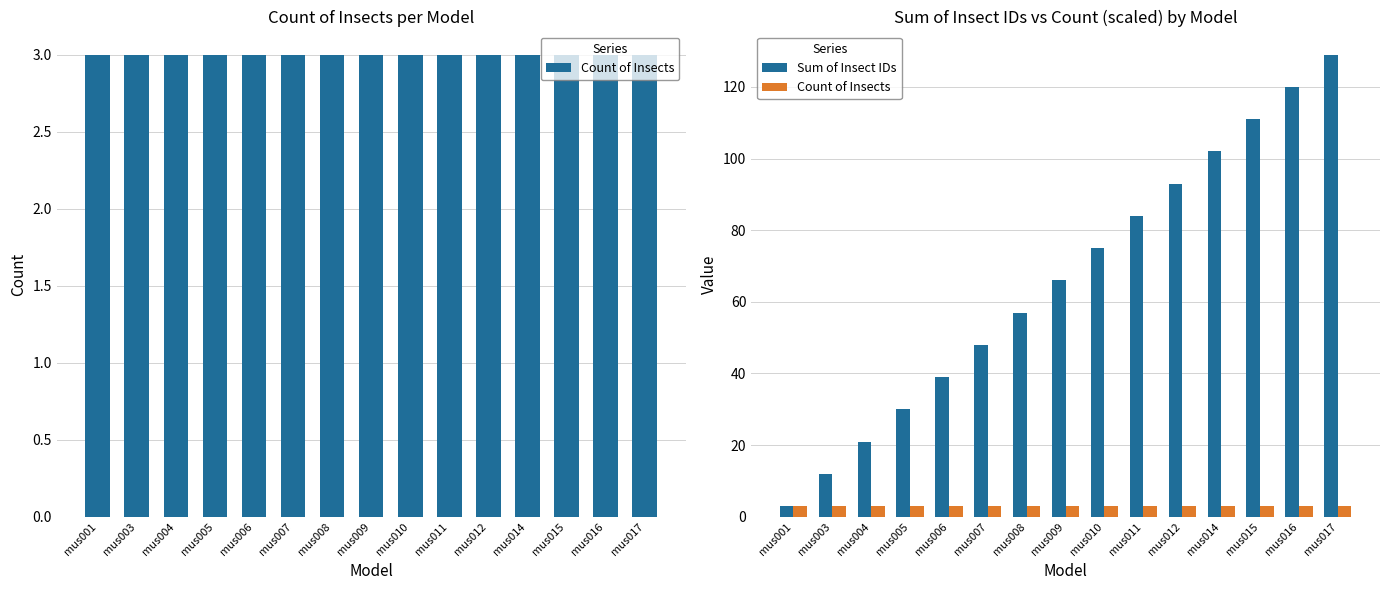

How many bars are there in each group?

2